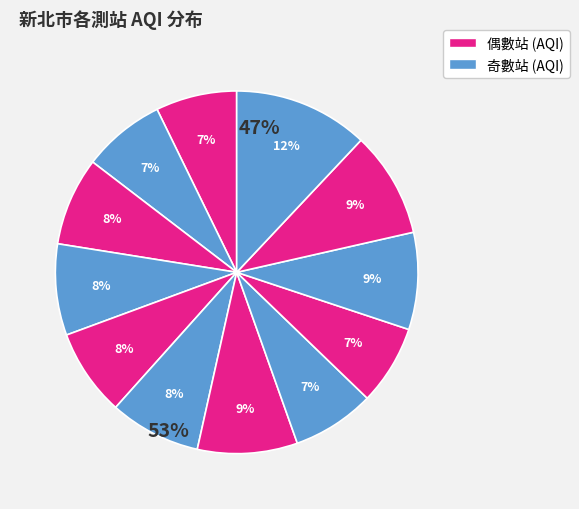

How many slices are in this pie chart?

12